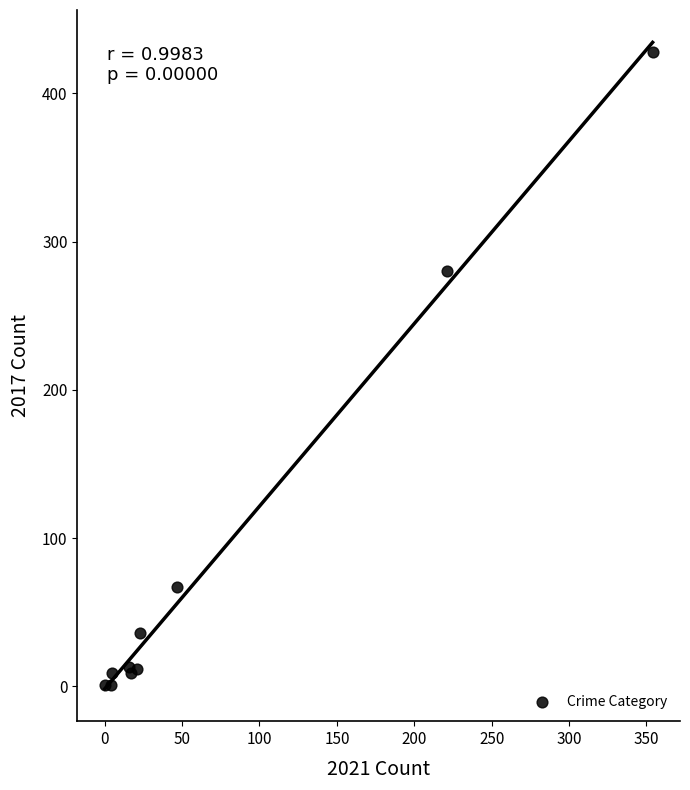

What Y value in the scatter plot is closest to 214?

280